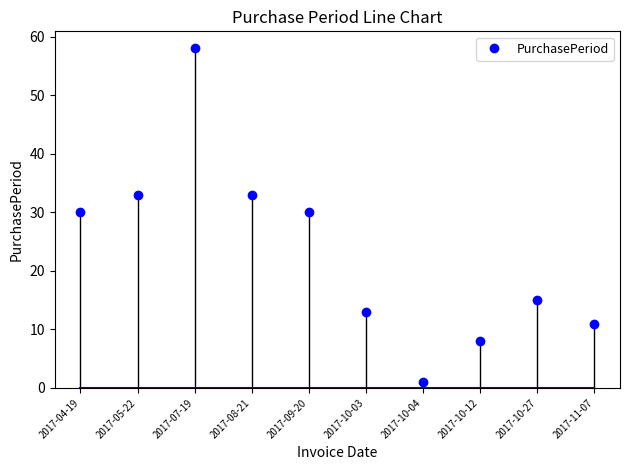

True or false: the data shows 33 at 2017-08-21.

True